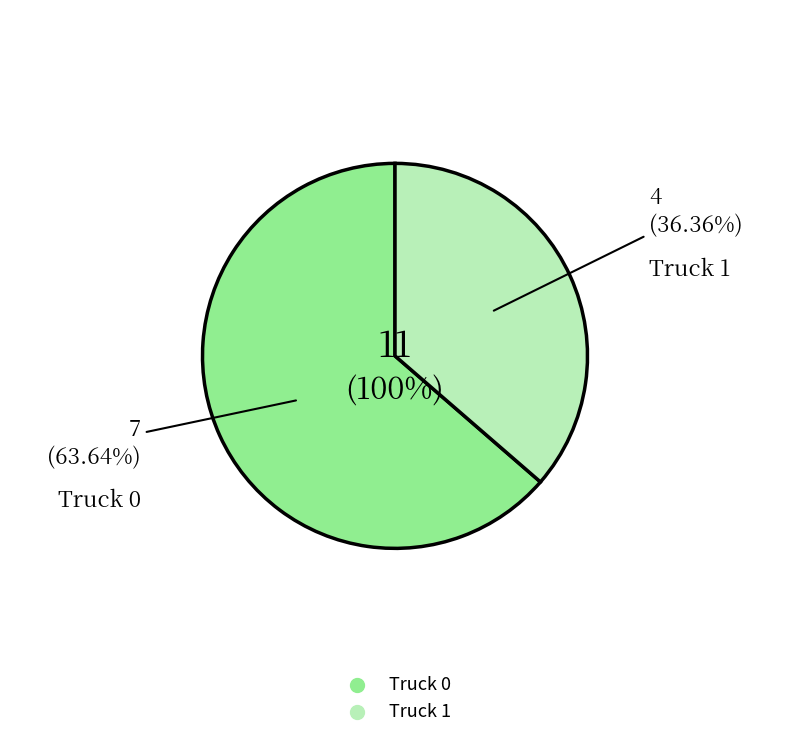

Is Truck 1 the majority of the pie?

No